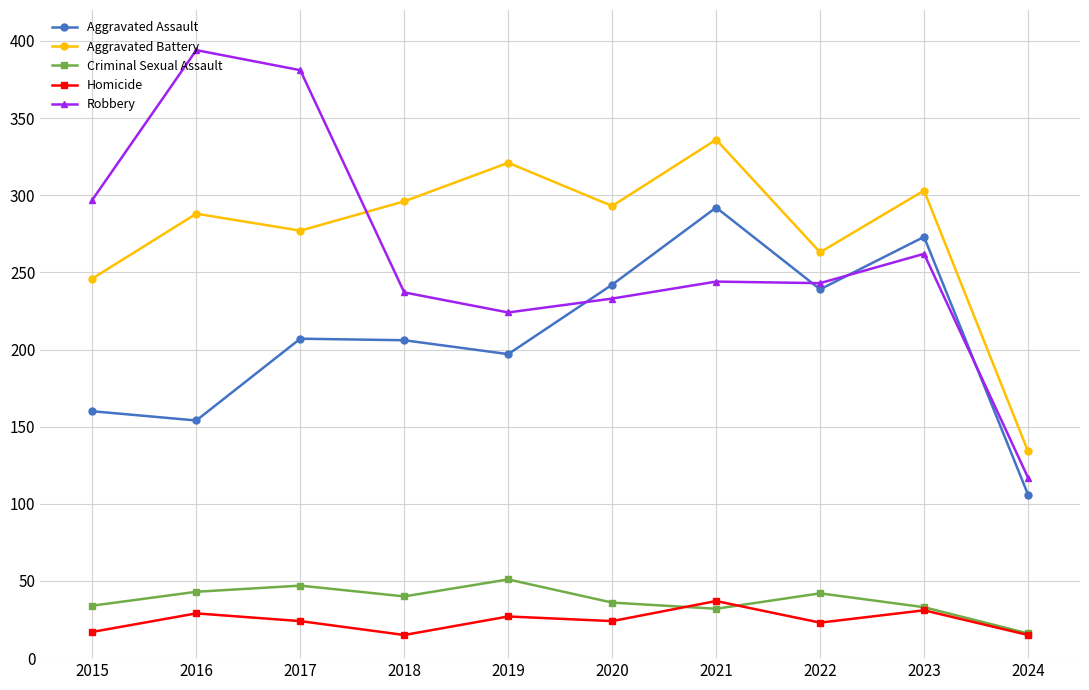

What value does the Criminal Sexual Assault series have at 2016, to the nearest 5?

45